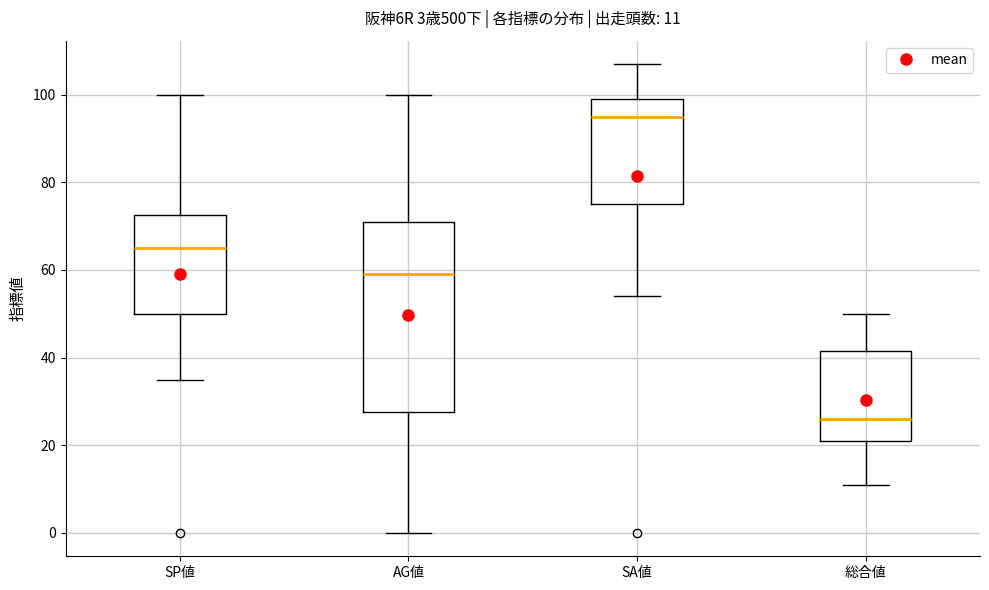

Comparing the boxes themselves (not the whiskers), which one is the tallest?

AG値